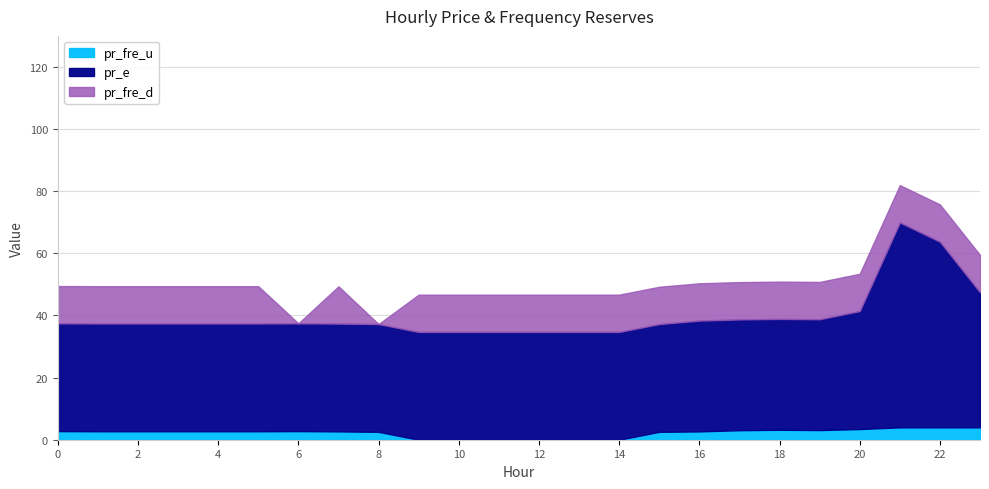

What is the average value of the pr_e series?

40.0